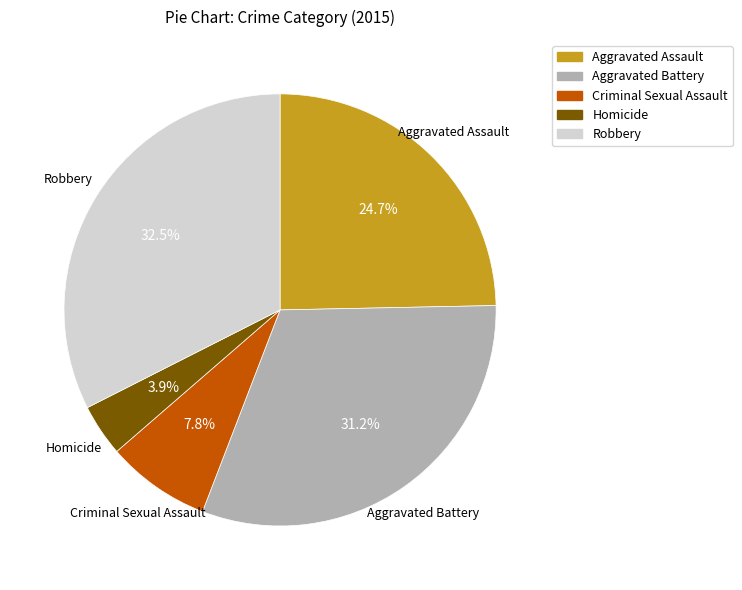

What percentage is the Aggravated Assault slice, to the nearest percent?

25%